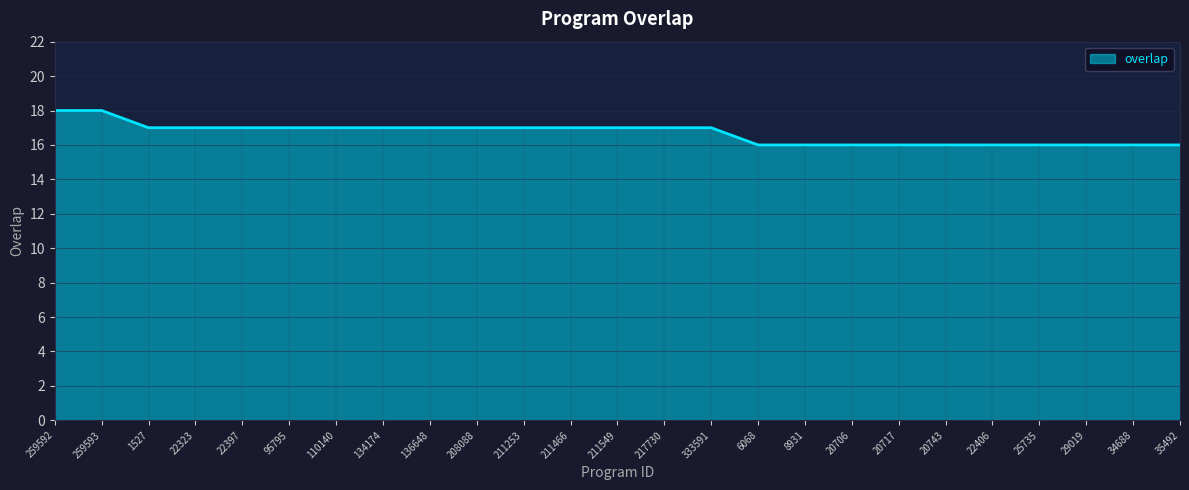

What is the greatest value displayed?

18